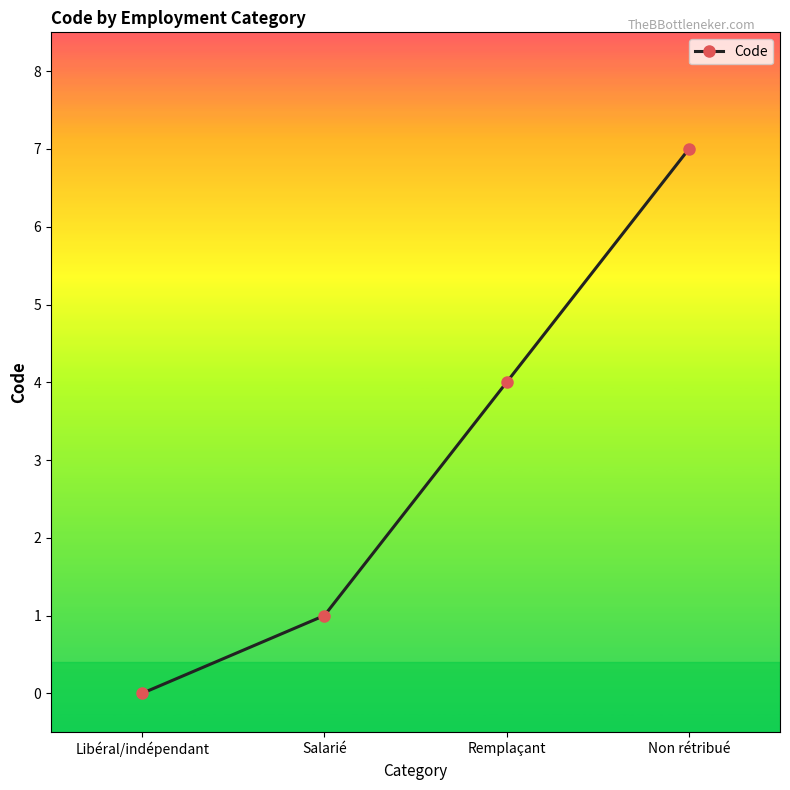

Approximately how many times larger is the value at Remplaçant compared to Salarié?

4.0